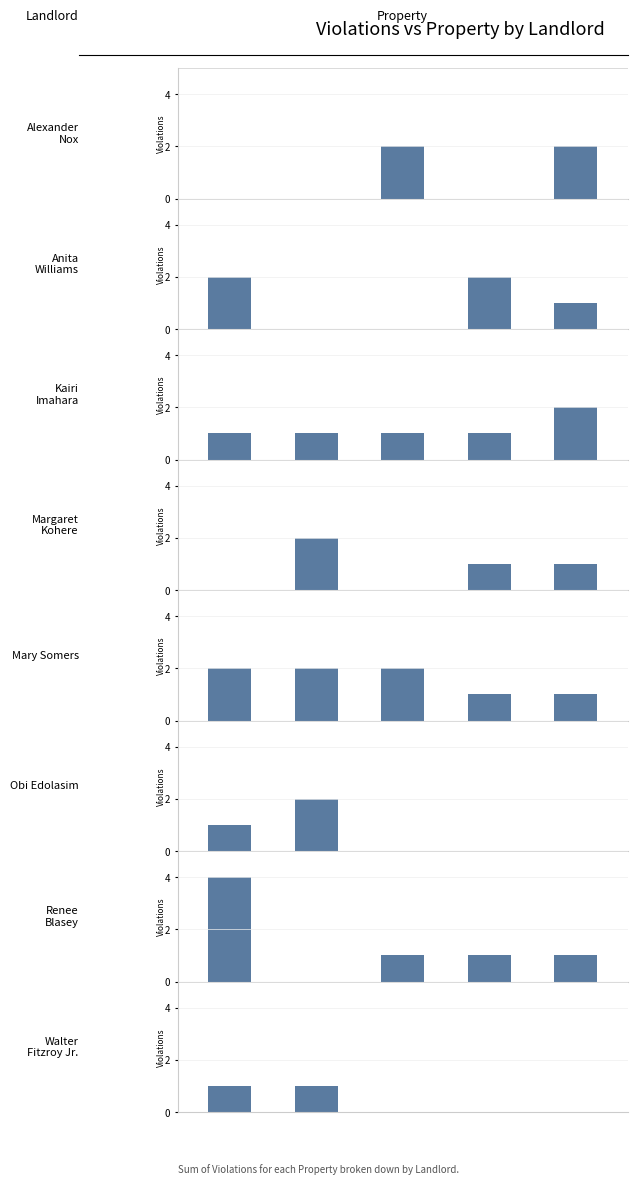

The value at 1 is 2. True or false?

False